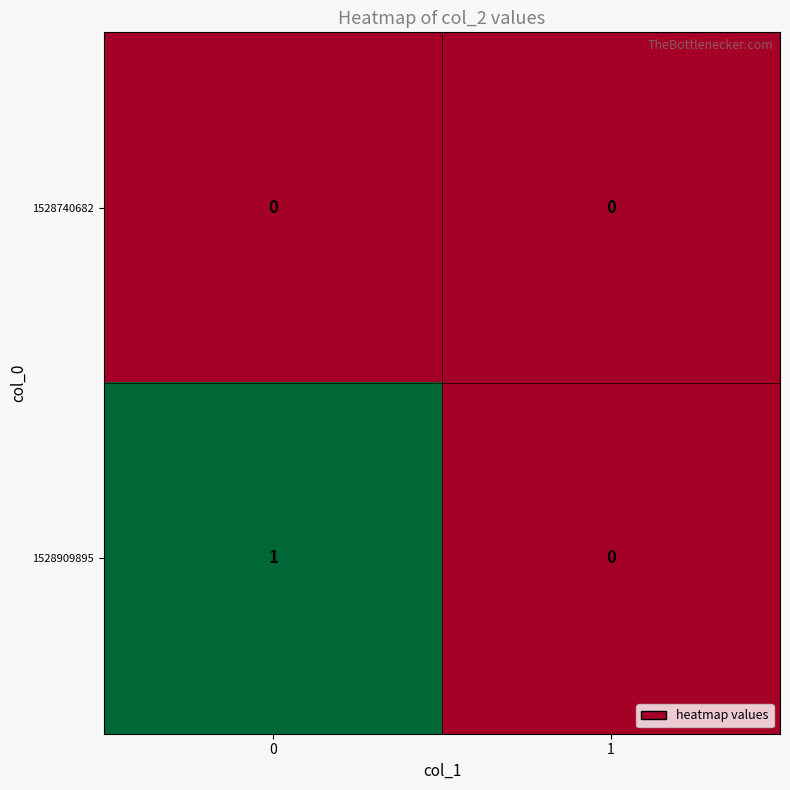

List the series in order of their overall mean, highest first.

1528909895, 1528740682